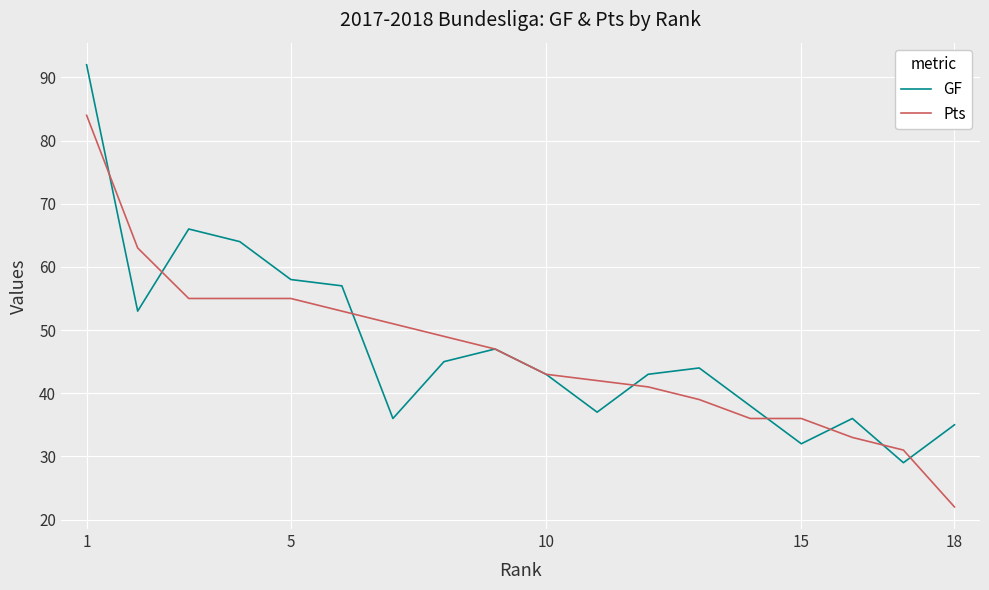

What is the greatest value displayed?

92